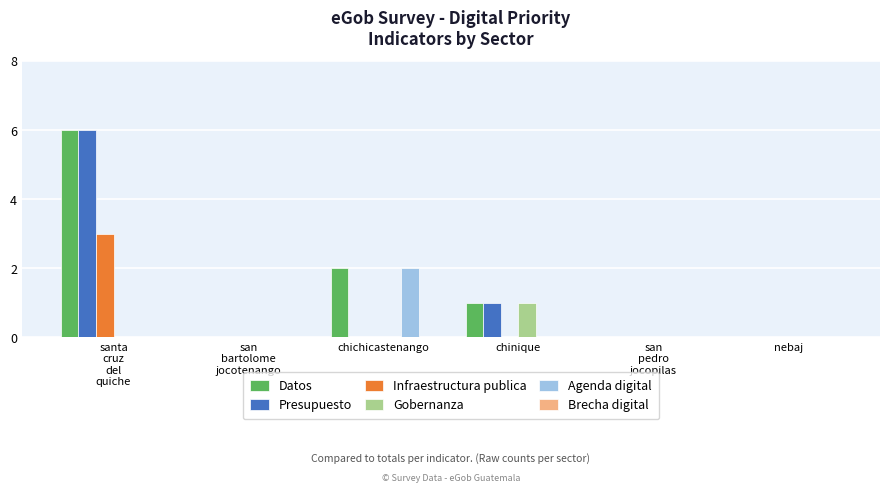

What is the total value across all series at chichicastenango?

4